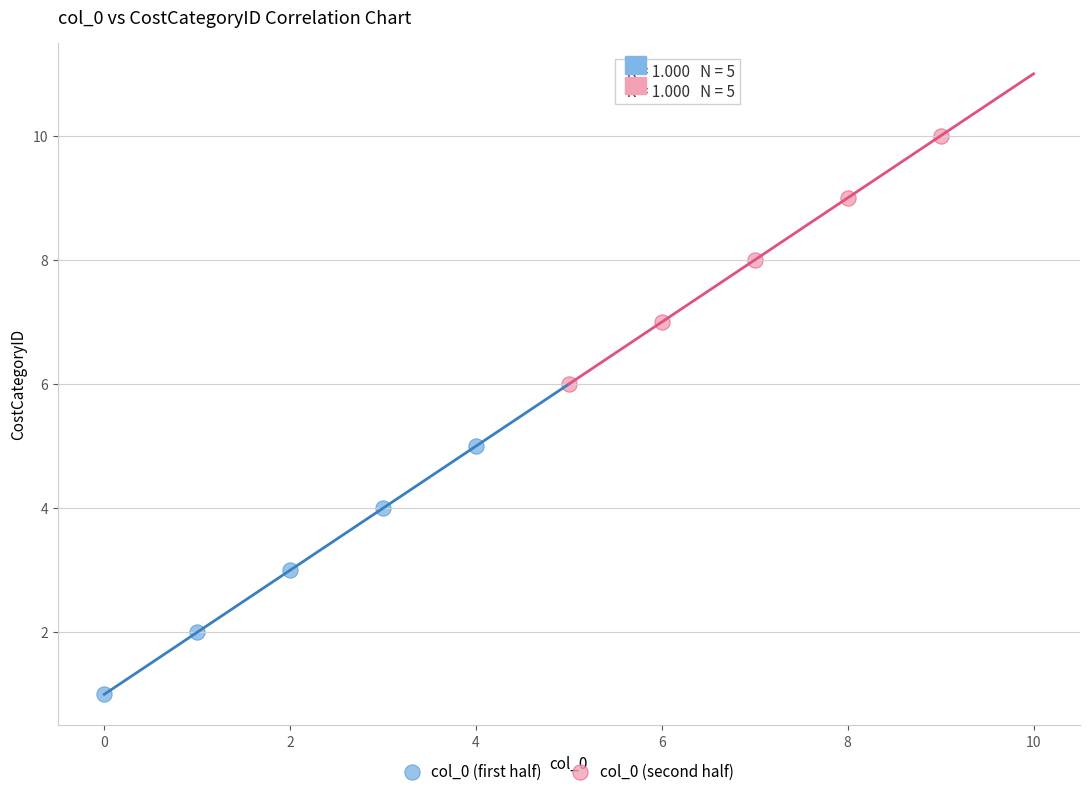

Which series reaches the maximum Y coordinate?

col_0 (second half)